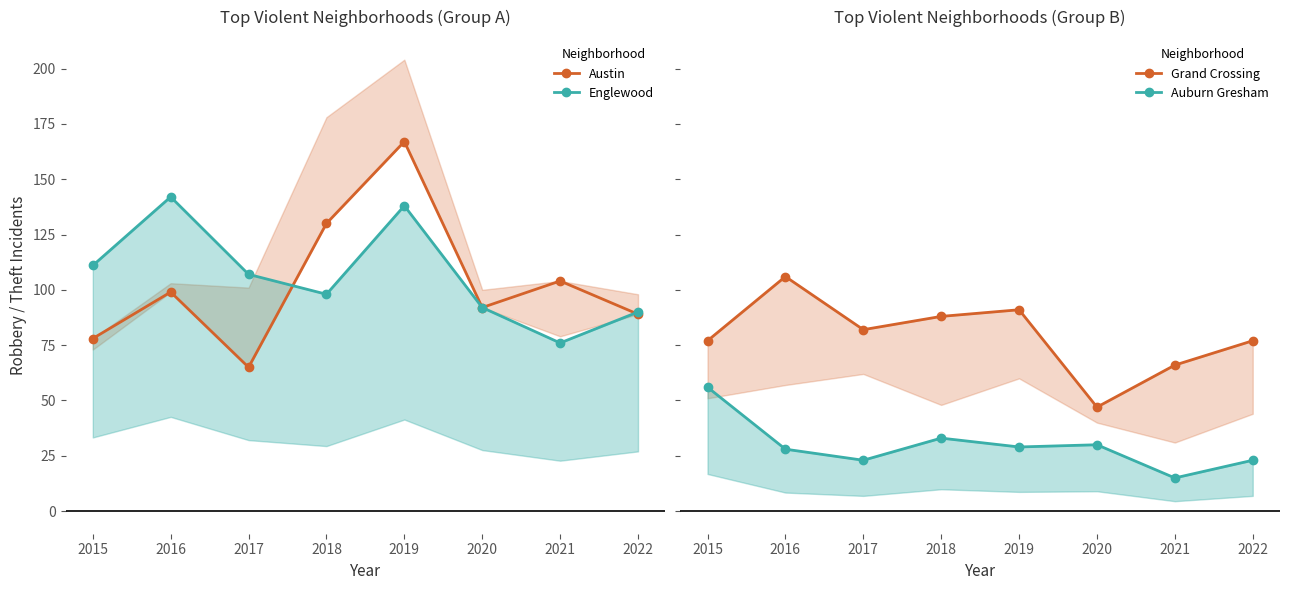

Which category has the highest value across all series?

2019